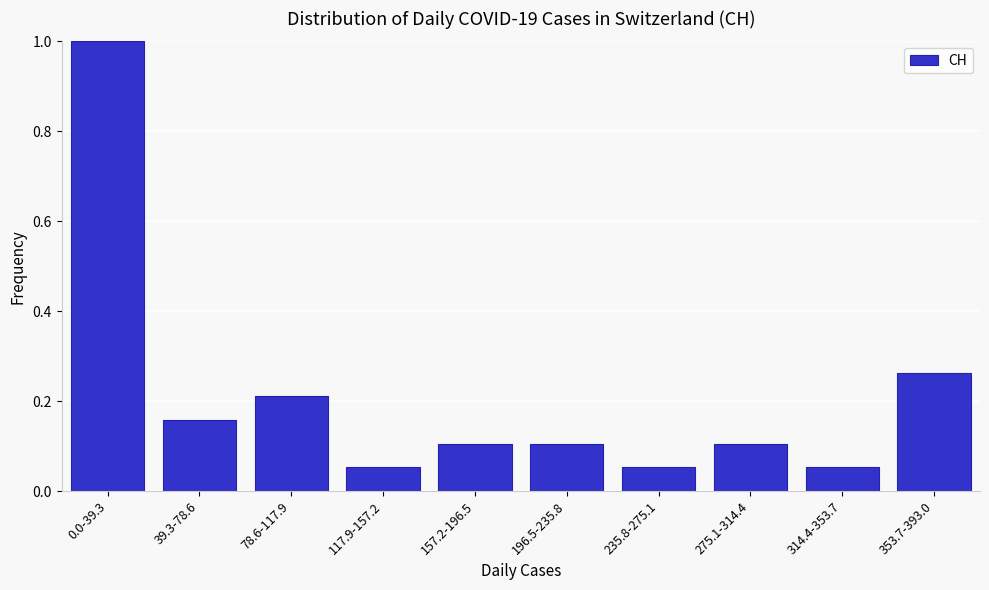

Between 0.0-39.3 and 235.8-275.1, which is larger?

0.0-39.3